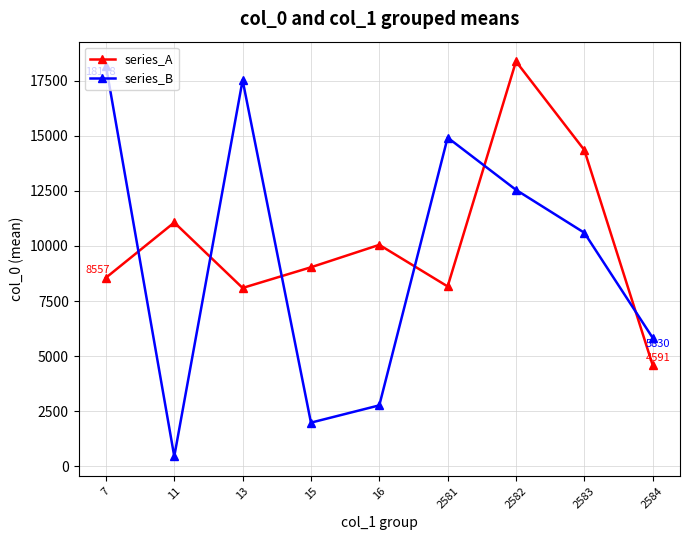

Which category has the lowest value in the series_B series?

11